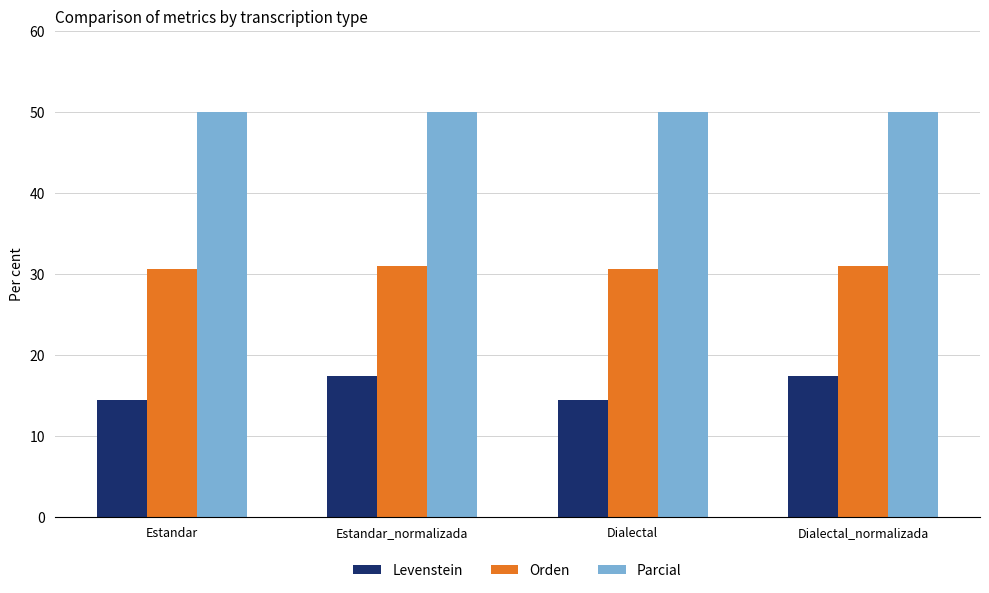

Which series has the widest spread of values?

Levenstein